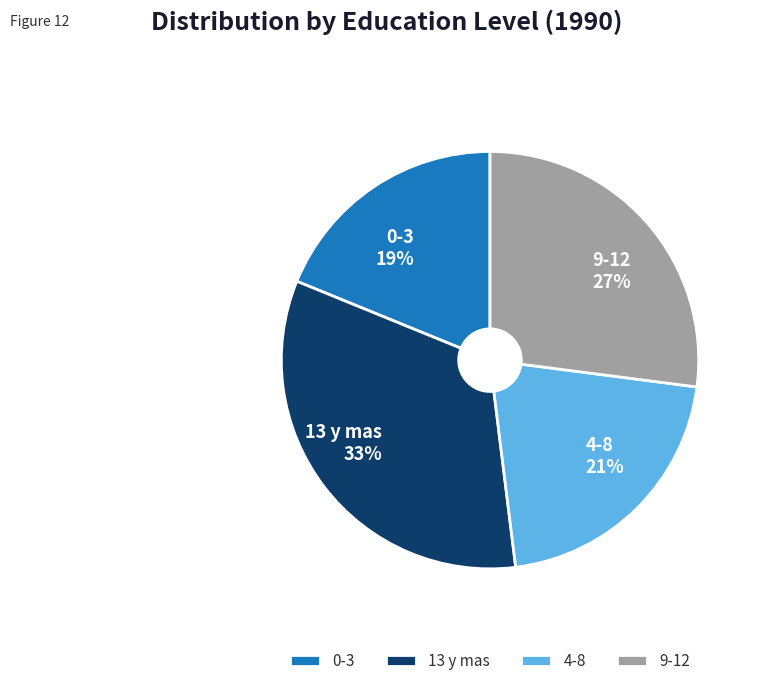

Is there any slice that represents more than half of the pie?

No